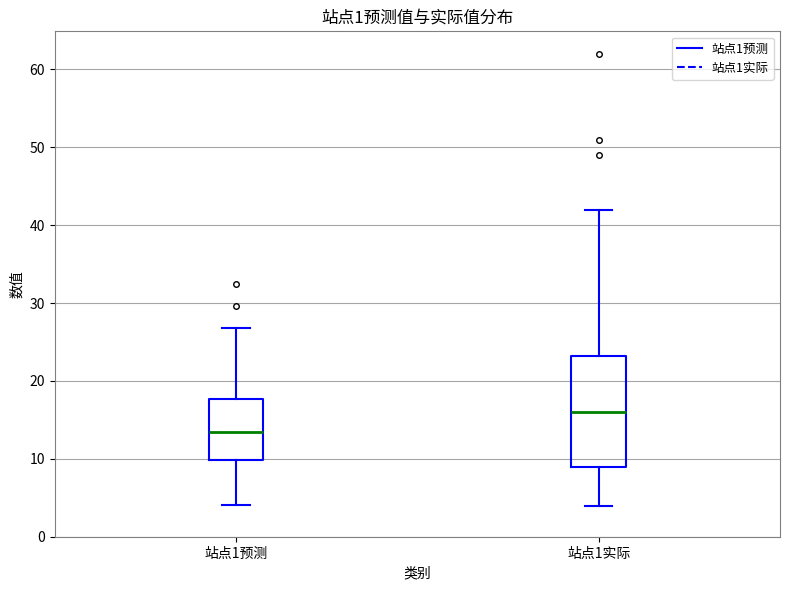

Reading left to right, transcribe this box plot: for each box, give where its median line is, the range the box spans, and where its two whiskers end, as read against the y-axis. The values are not printed on the chart, so give them approximately, as read against the axis.

站点1预测: median 13, box 10 to 18, whiskers 4 to 27
站点1实际: median 16, box 9 to 23, whiskers 4 to 42